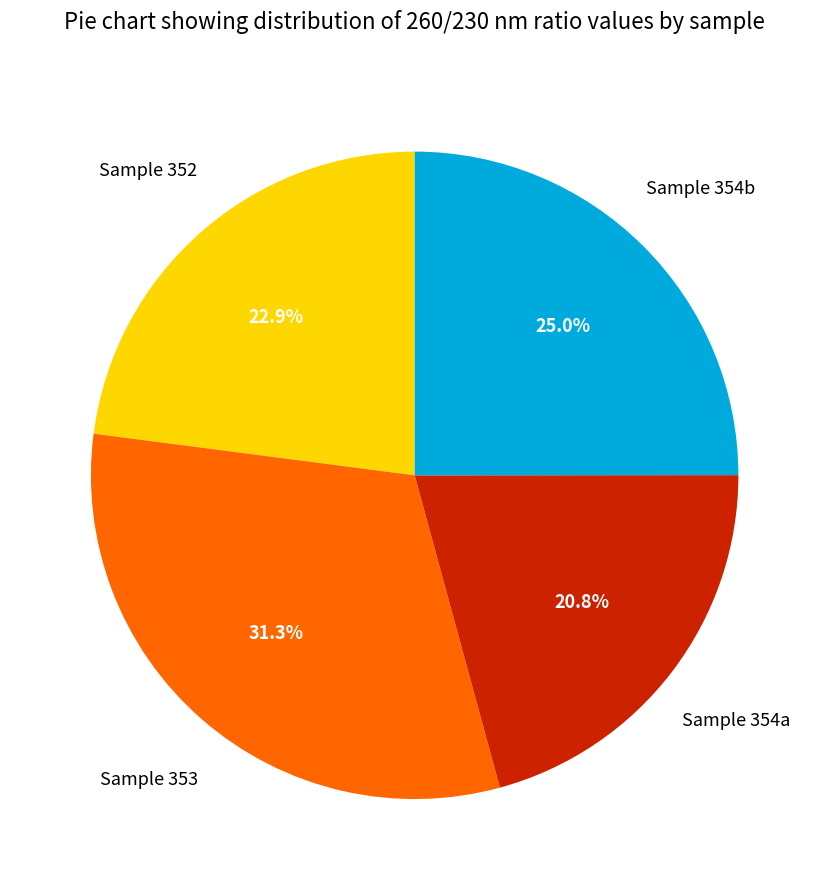

Is there a majority slice in this chart?

No